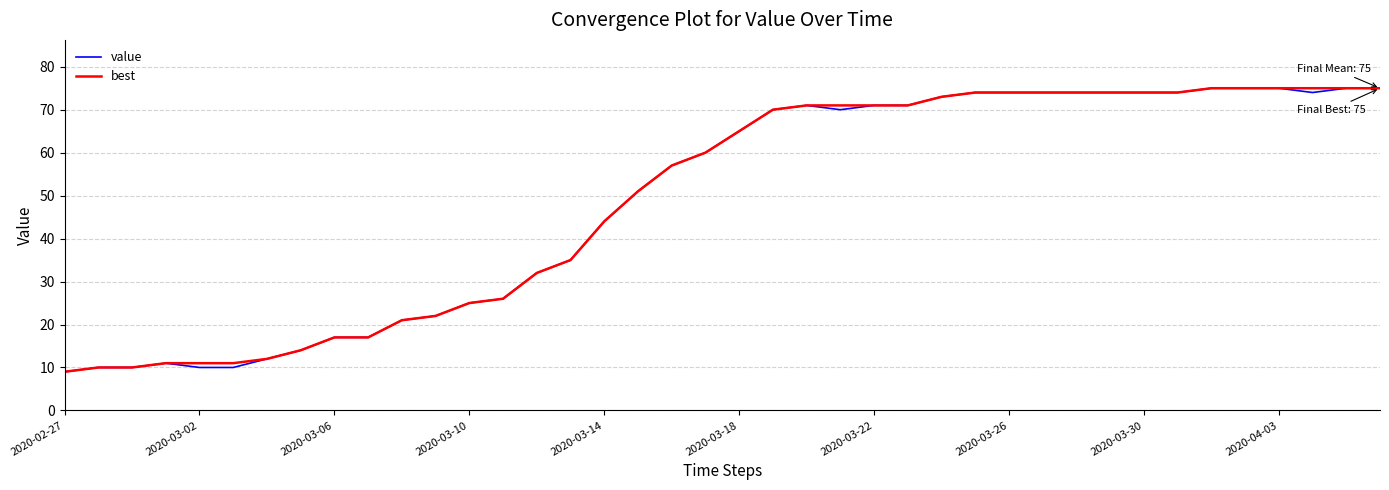

What is the minimum value shown in the chart?

9